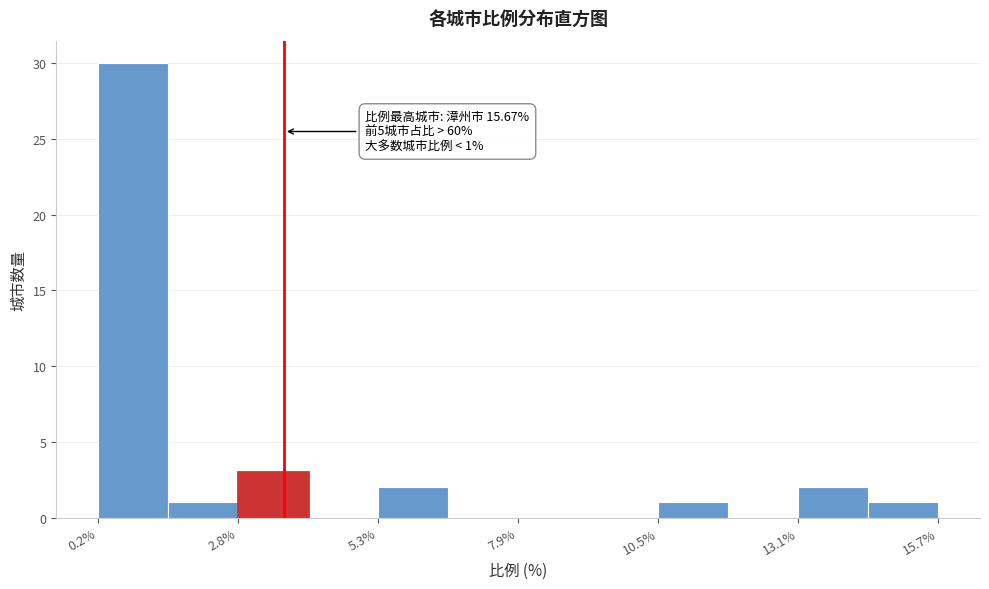

Around what value on the x-axis is the tallest bar? Give the approximate position of its centre, as read against the axis.

1.0